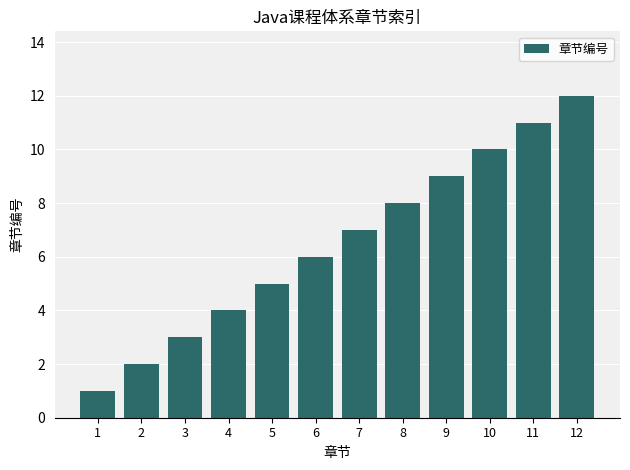

List the labels in order of value, largest first.

12, 11, 10, 9, 8, 7, 6, 5, 4, 3, 2, 1